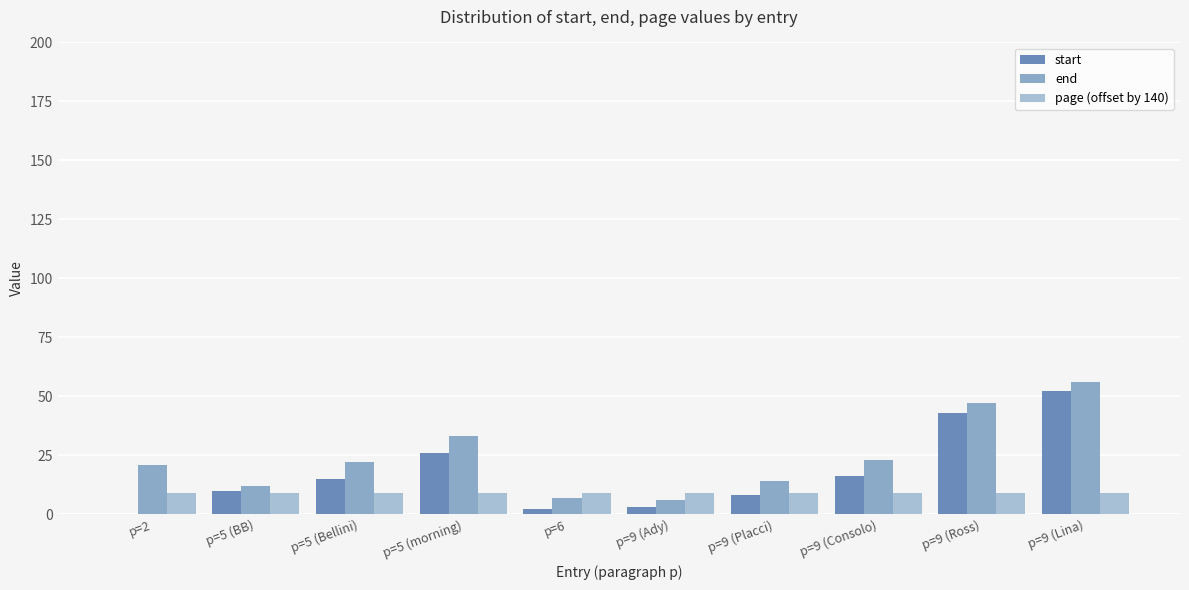

Which series has the largest range (max minus min)?

start